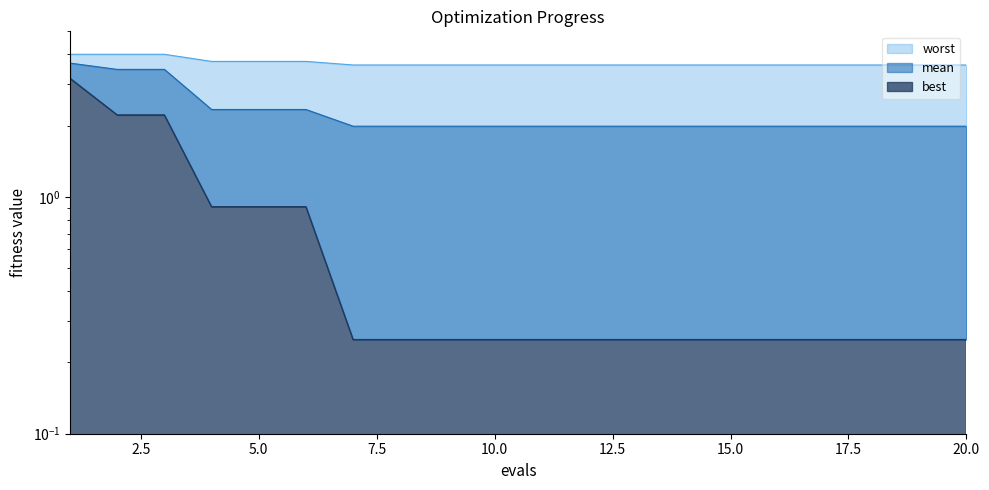

What is the difference between the maximum and minimum values in the best series?

2.9